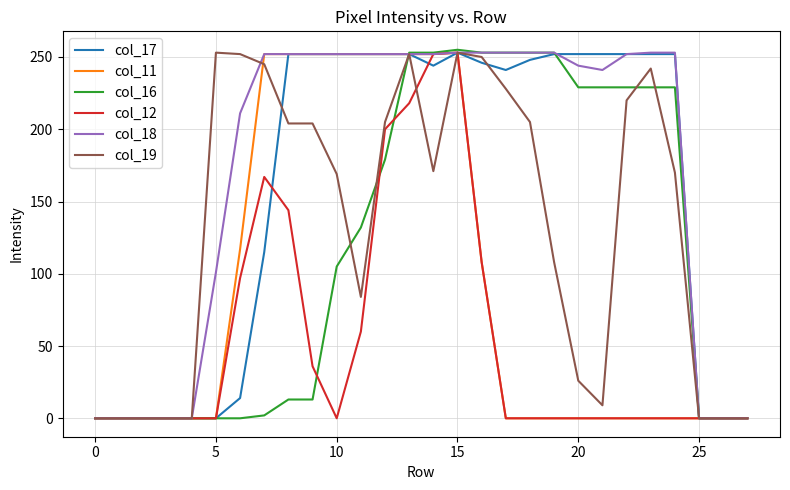

Which series has the largest range (max minus min)?

col_16